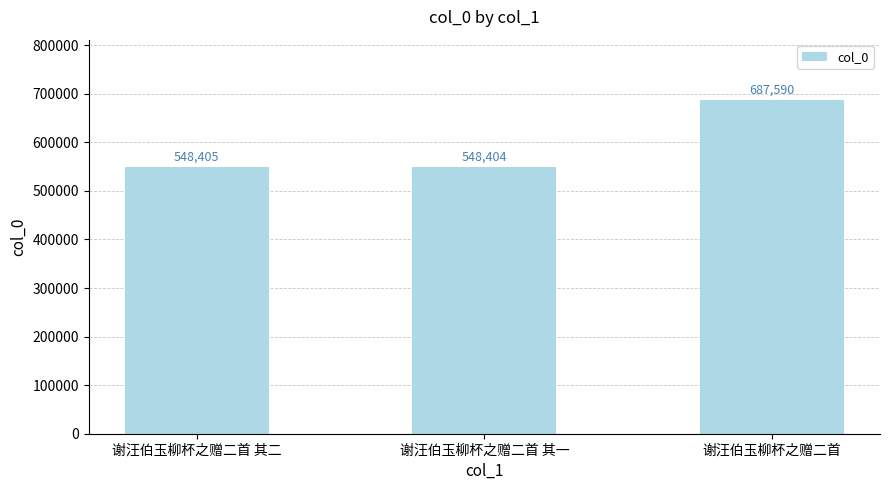

What is the difference between the values at 谢汪伯玉柳杯之赠二首 and 谢汪伯玉柳杯之赠二首 其二?

139185